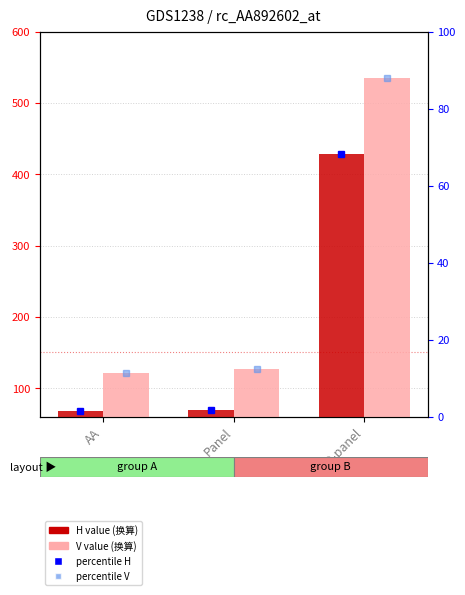

What is the highest value of the H_换算 series?

428.0